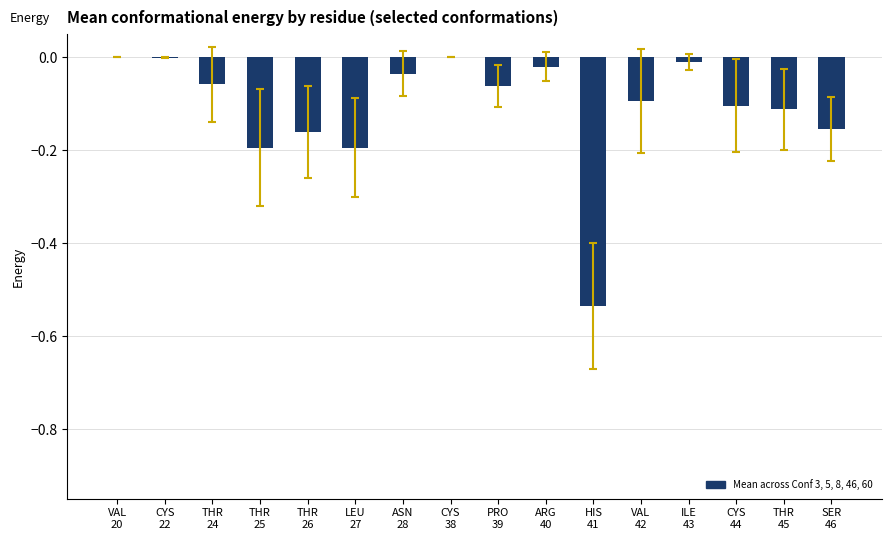

How many categories are shown in the chart?

16